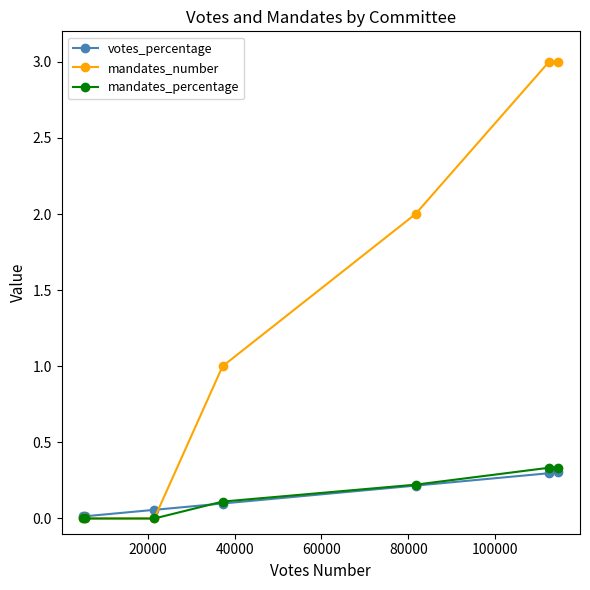

Which series has the widest spread of values?

mandates_number